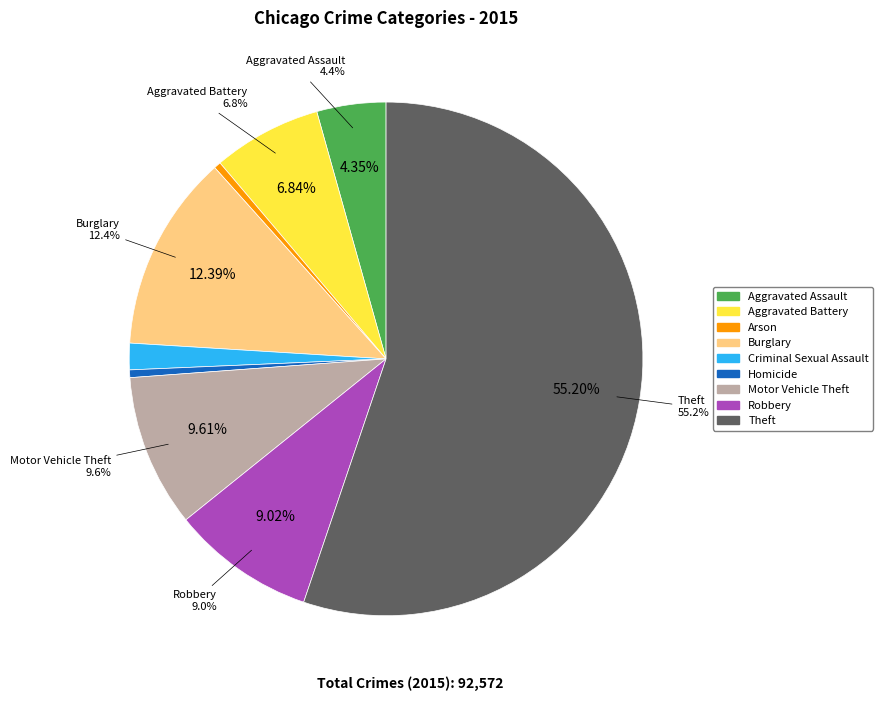

Which has a higher value, Homicide or Robbery?

Robbery